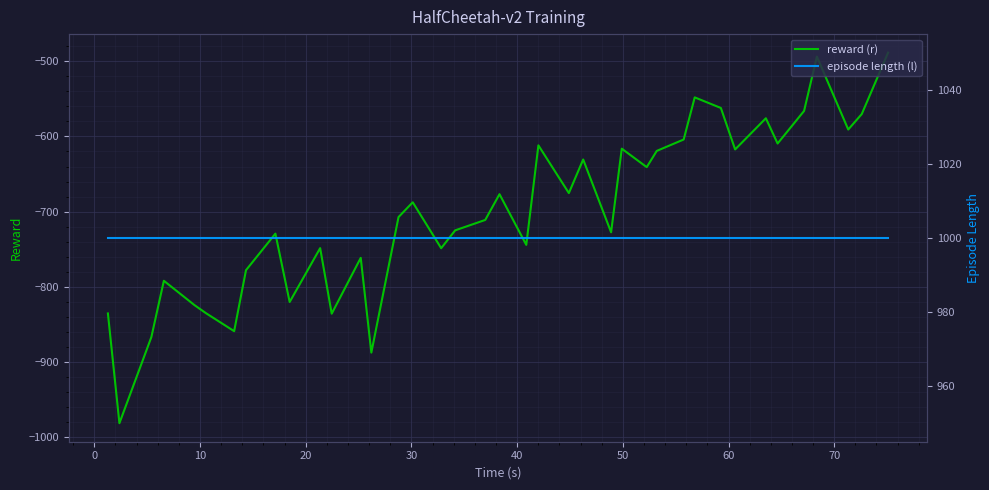

What is the value of the reward (r) point at the 36th from the left?

-493.8